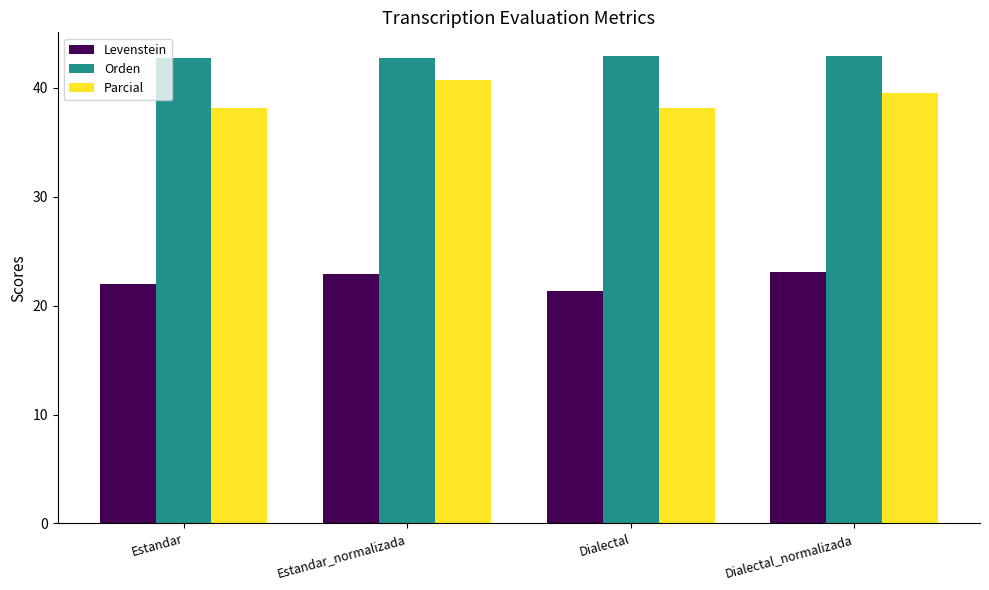

Which series has the largest total across all categories?

Orden